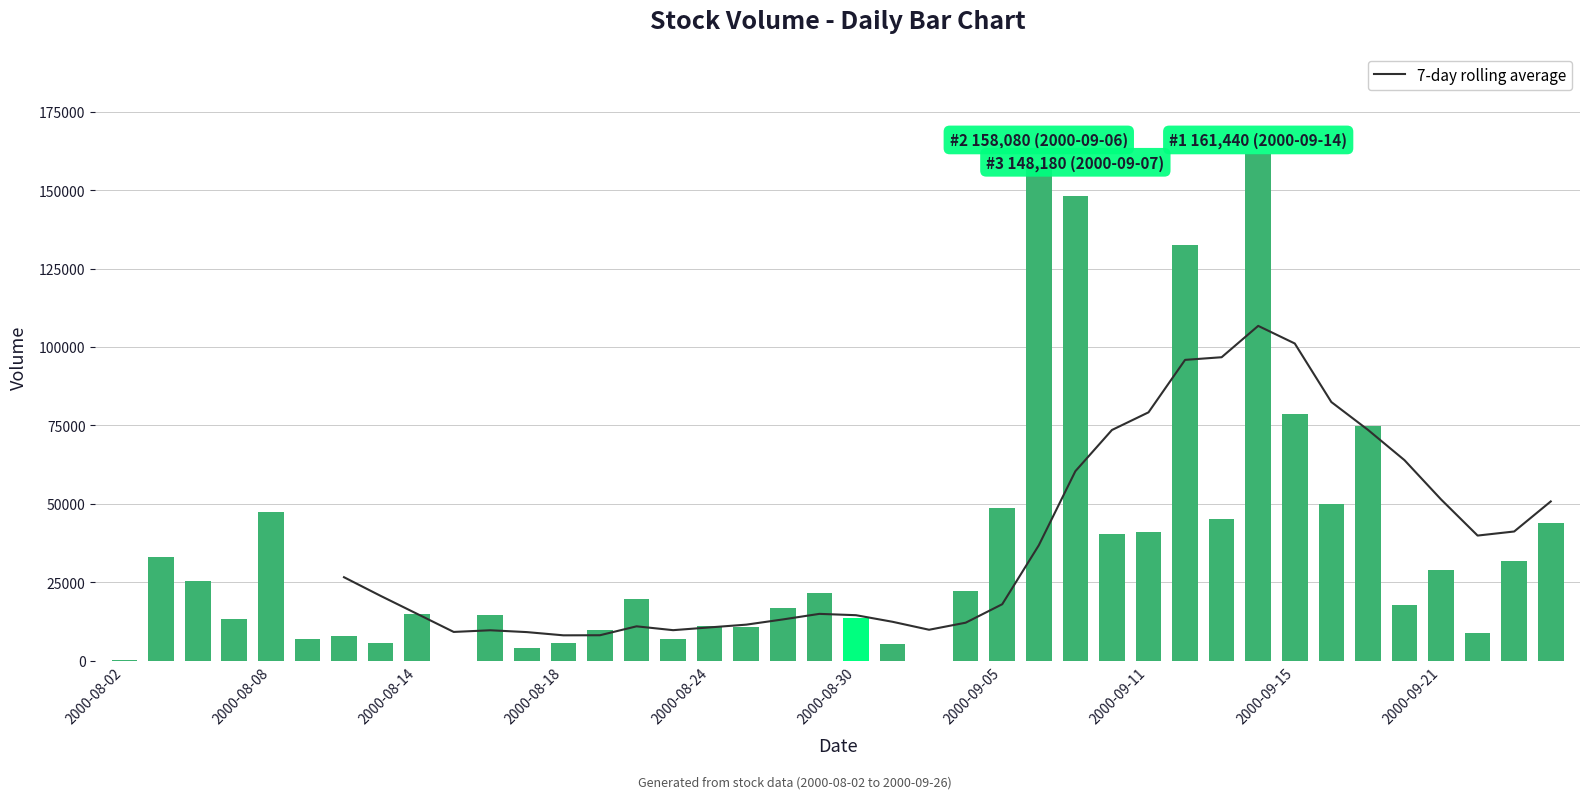

How many data points are less than 19520?

20